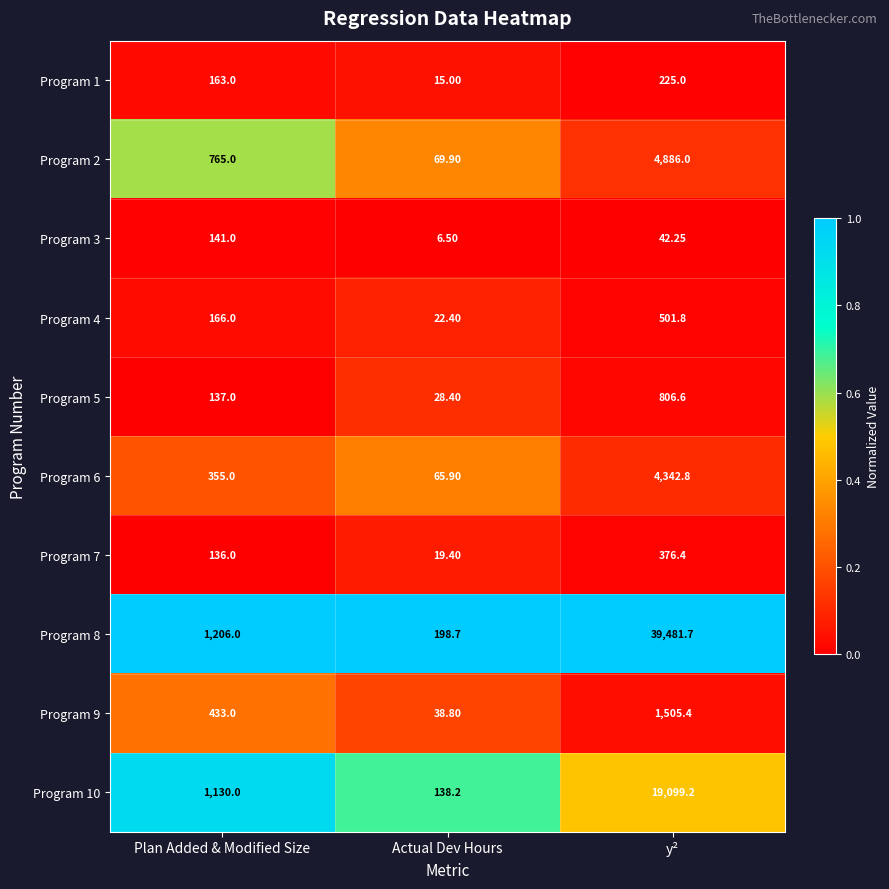

Is the value of Program 6 at Plan Added & Modified Size greater than the value of Program 10 at y²?

No